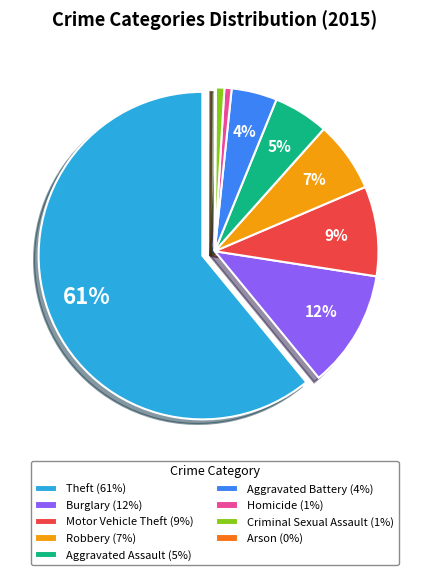

What is the ratio of the value at Homicide to the value at Motor Vehicle Theft?

0.1